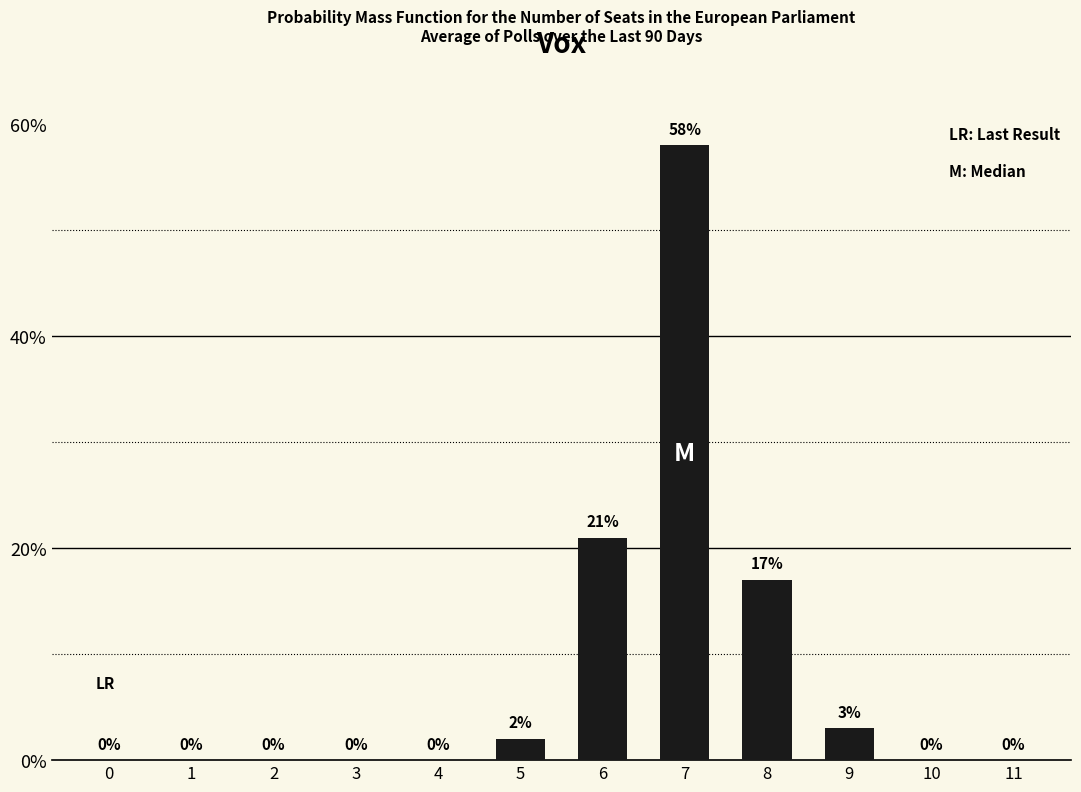

What is the sum of the values at 8 and 2?

17